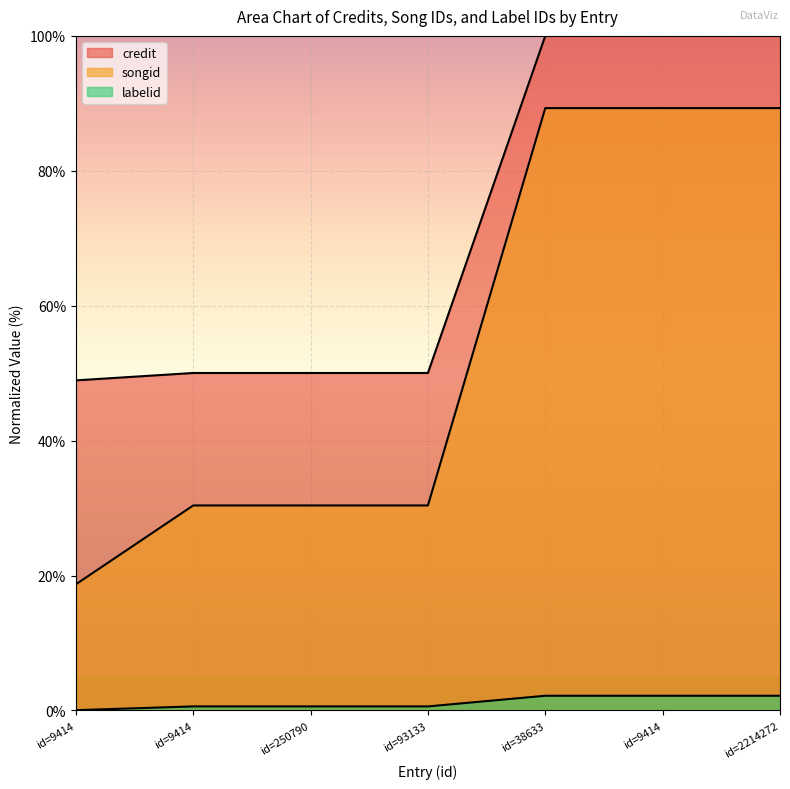

Reading left to right, list all the values displayed in this chart.

credit: id=9414=48.9	id=9414=50.0	id=250790=50.0	id=93133=50.0	id=38633=100.0	id=9414=100.0	id=2214272=100.0
songid: id=9414=18.7	id=9414=30.4	id=250790=30.4	id=93133=30.4	id=38633=89.3	id=9414=89.3	id=2214272=89.3
labelid: id=9414=0.1	id=9414=0.6	id=250790=0.6	id=93133=0.6	id=38633=2.2	id=9414=2.2	id=2214272=2.2